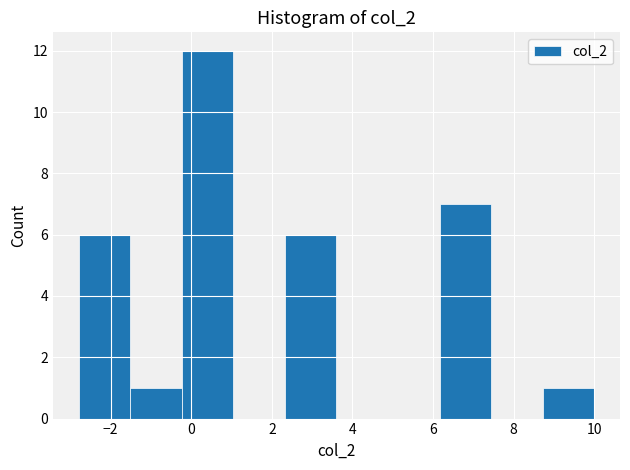

Over which range of the x-axis is the bar tallest?

-0.2 to 1.0